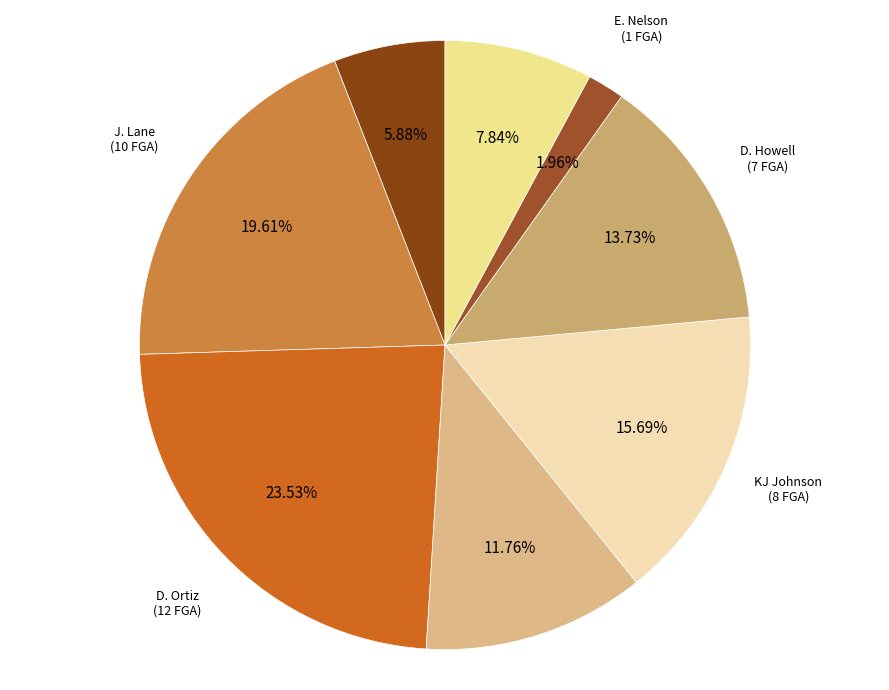

Rank the categories by value from highest to lowest.

D. Ortiz, J. Lane, KJ Johnson, D. Howell, W. Soucie, D. Brown, D. Forrest, E. Nelson